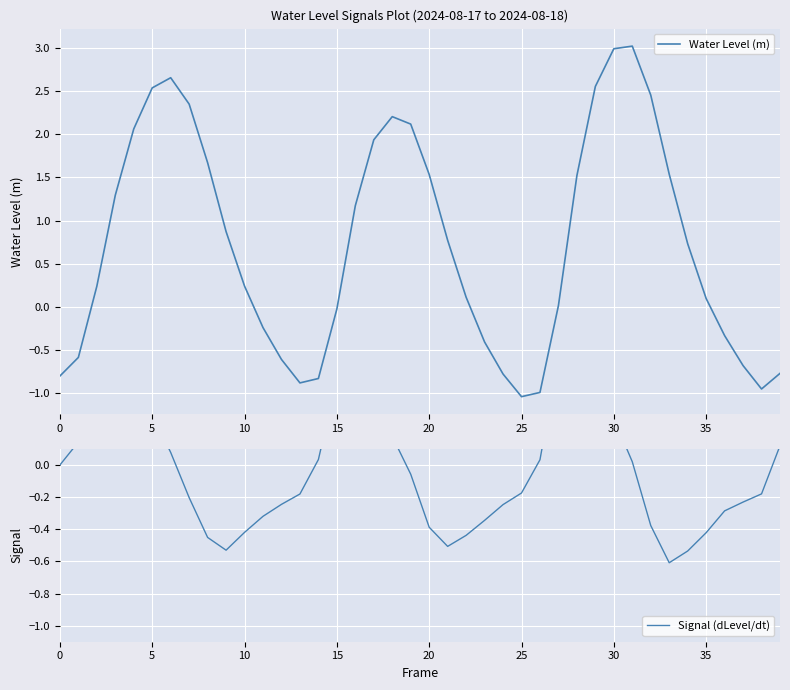

What is the sum of all Water Level (m) values?

28.7